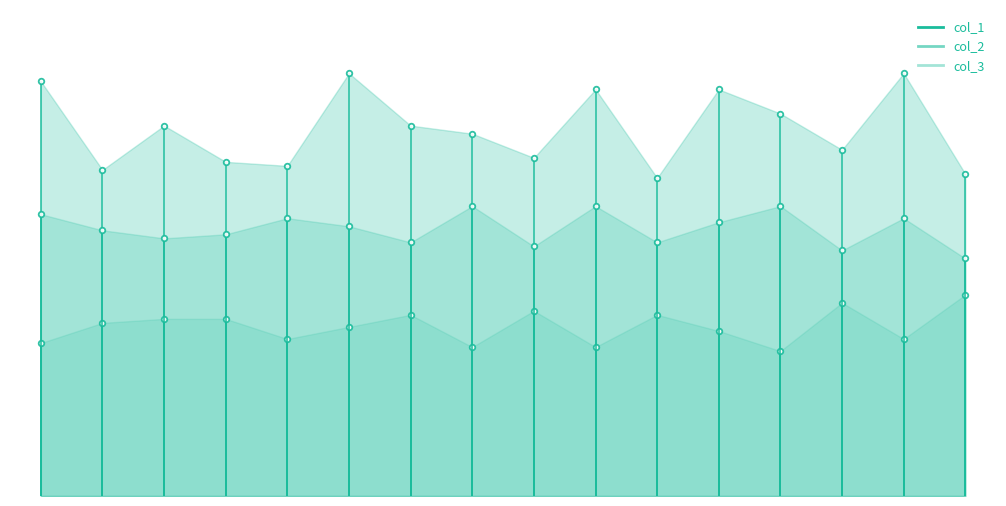

What value does the col_1 series have at 220?

95